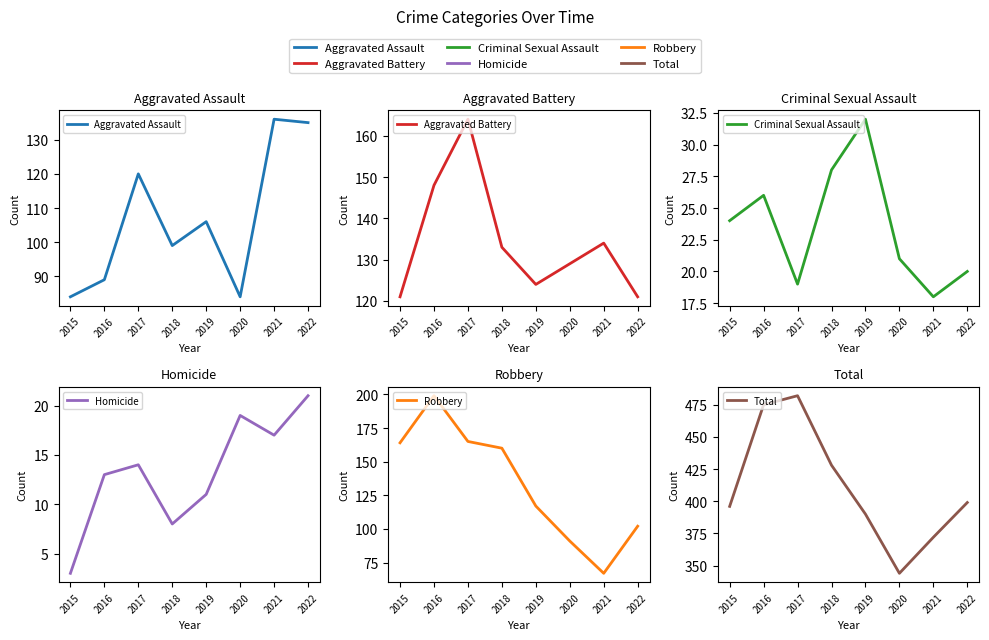

Is this an area chart (filled region under the line)?

No